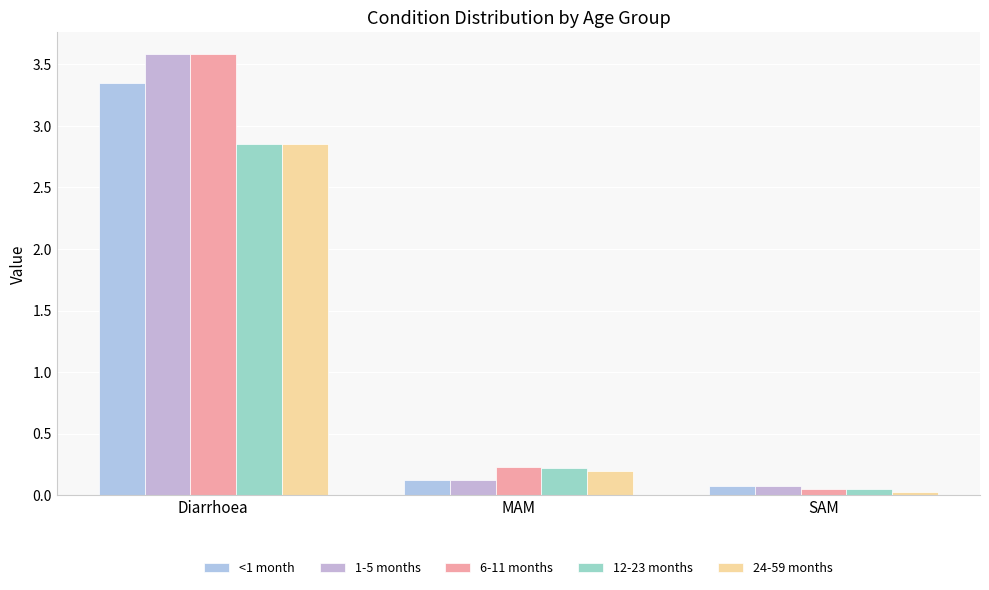

What position from the right is MAM?

2